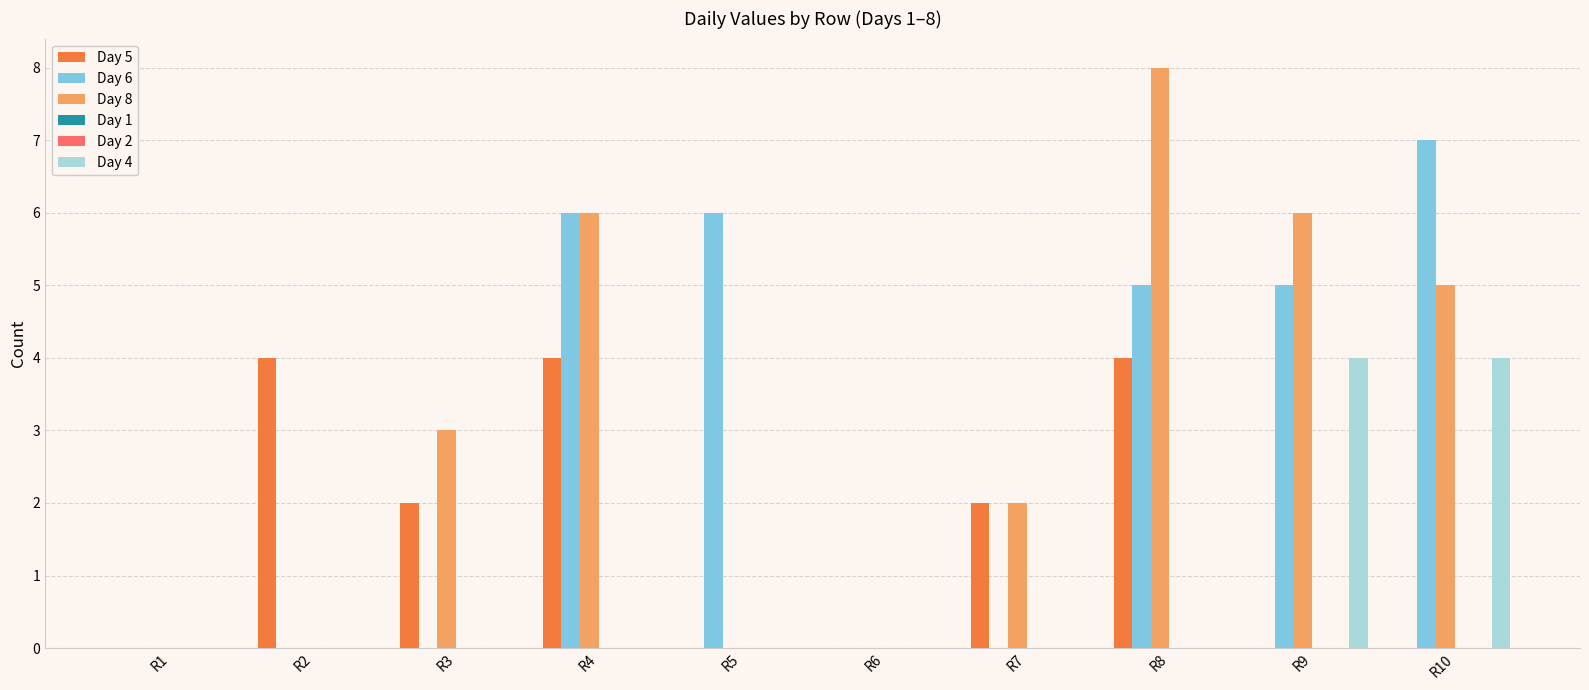

Which series has the largest total across all categories?

Day 8